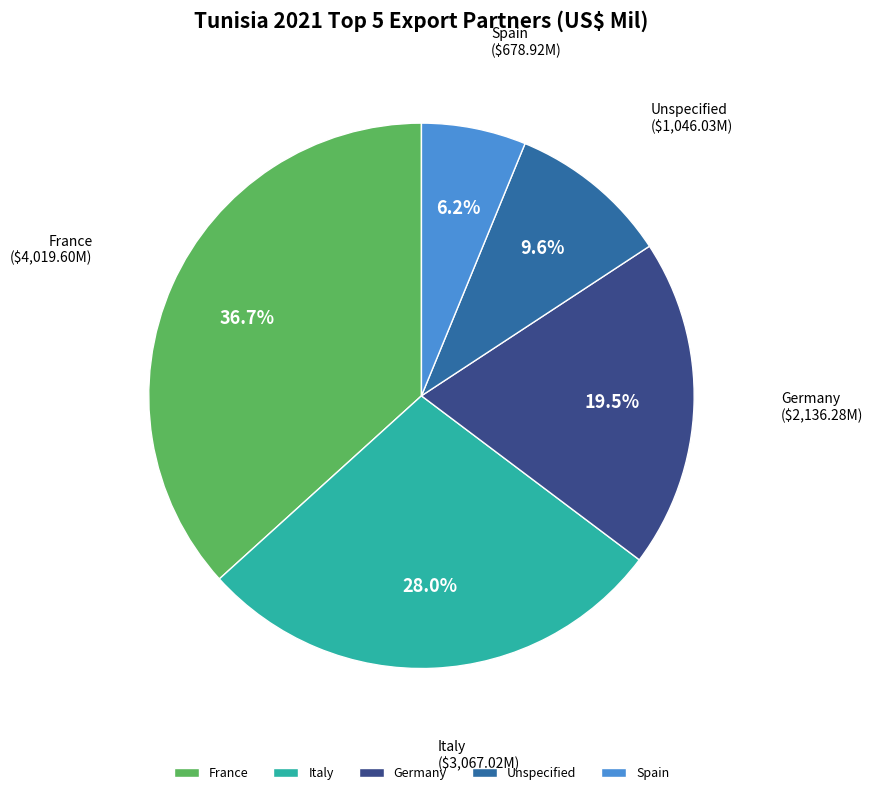

What is the total percentage of Unspecified and Italy?

37.6%